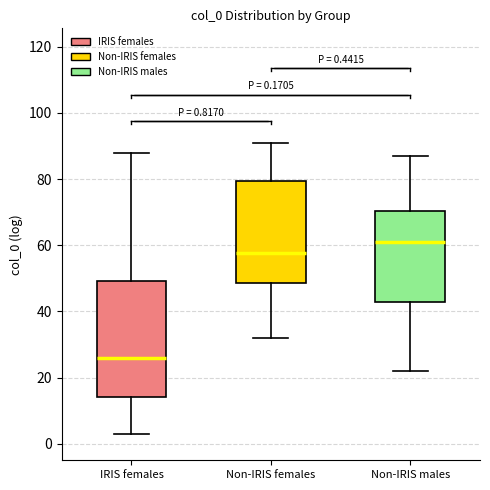

Which box has the highest median line?

Non-IRIS males